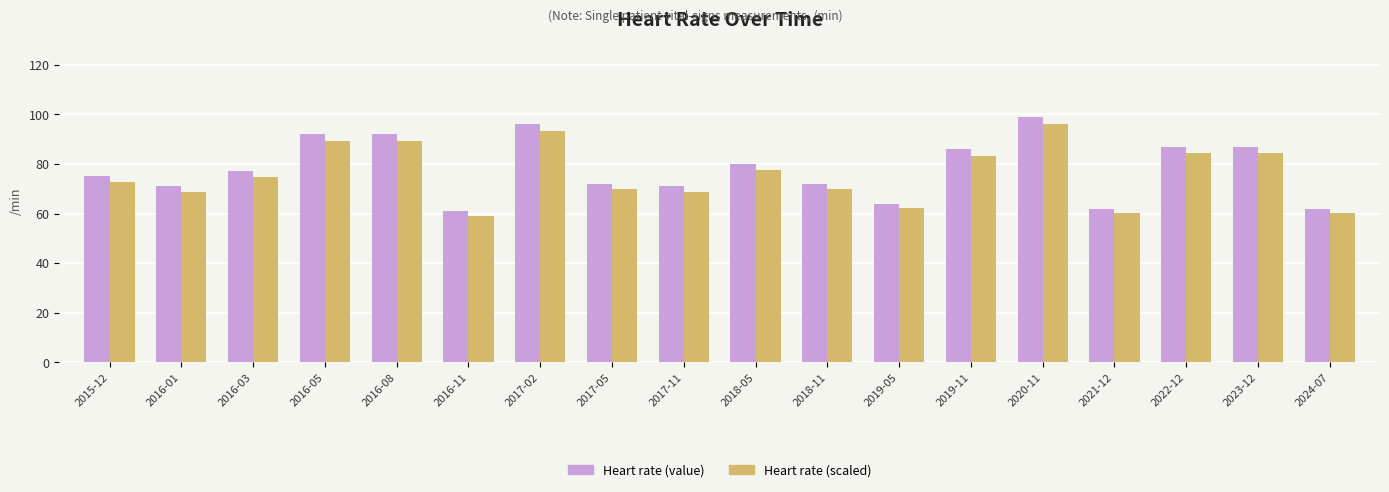

How many values in the Heart rate (value) series are below 77?

9